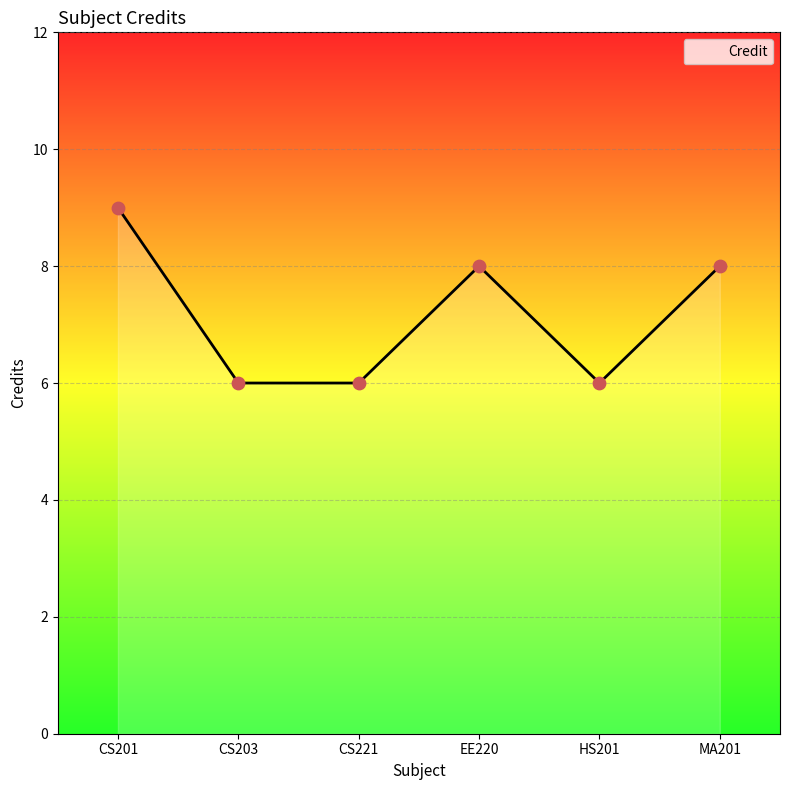

What is the change in value from CS201 to HS201?

-3